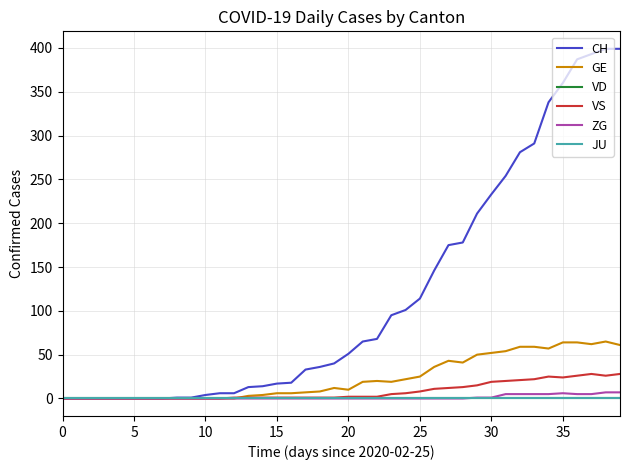

True or false: ZG and GE intersect in this chart.

False